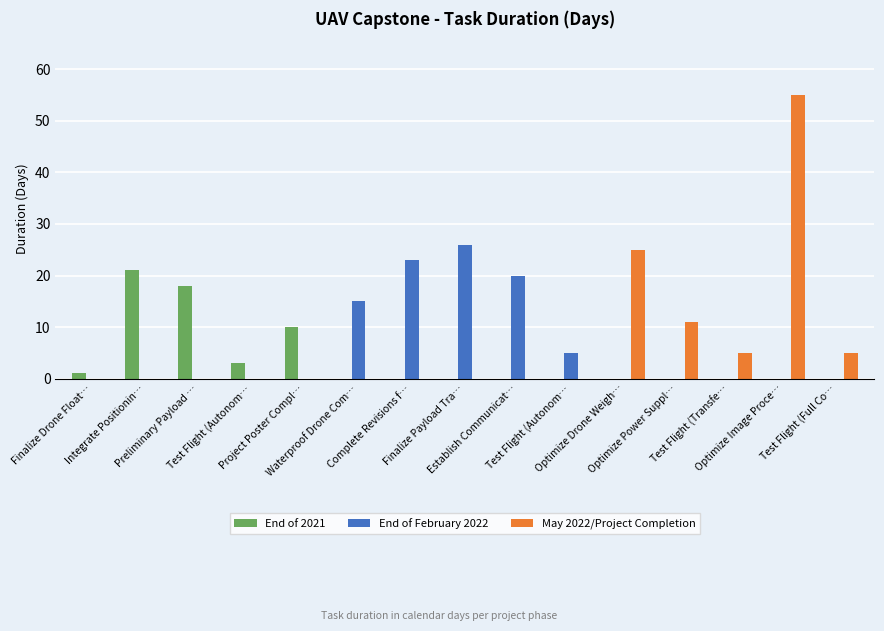

Between Project Poster Compl… and Test Flight (Transfe…, which is larger?

Project Poster Compl…